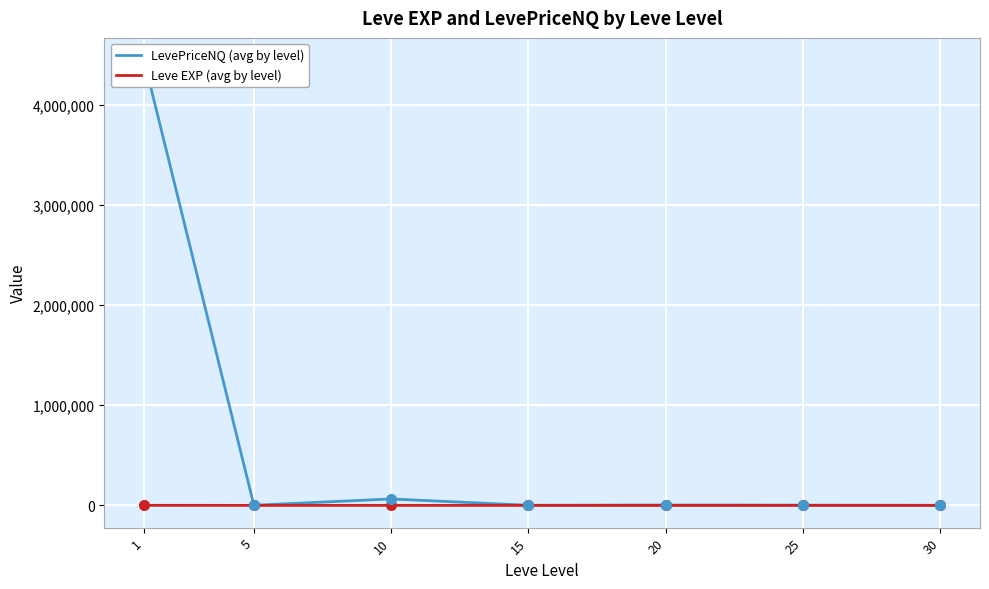

How many lines are shown in the chart?

2